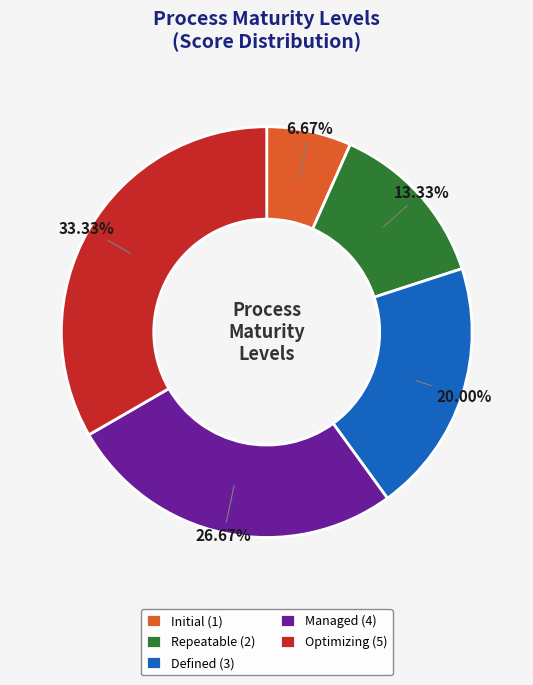

Rank the categories by value from lowest to highest.

Initial, Repeatable, Defined, Managed, Optimizing